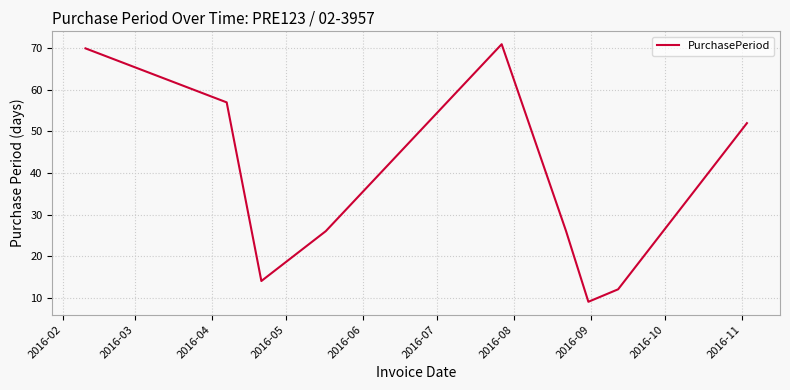

What is the greatest value displayed?

71